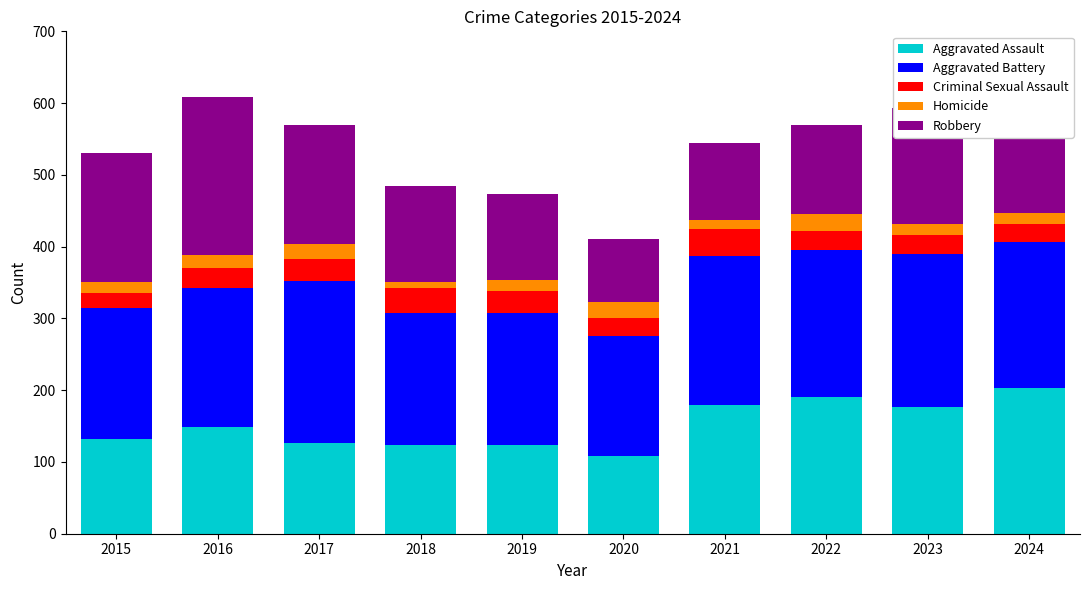

What is the difference between the maximum and minimum values in the Aggravated Assault series?

95